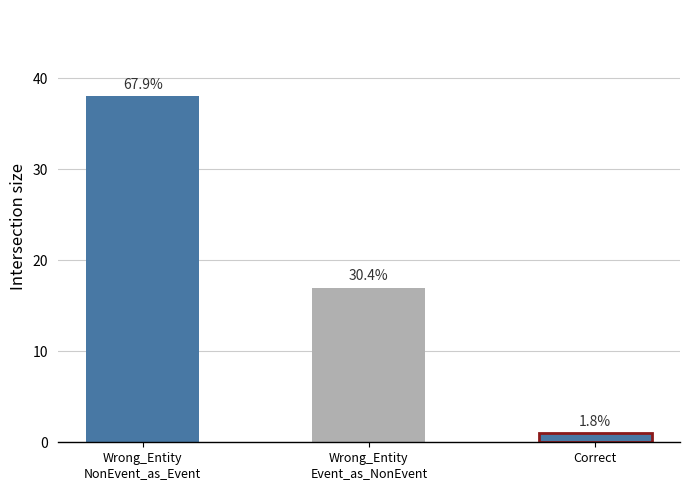

How many bars are there in total?

3